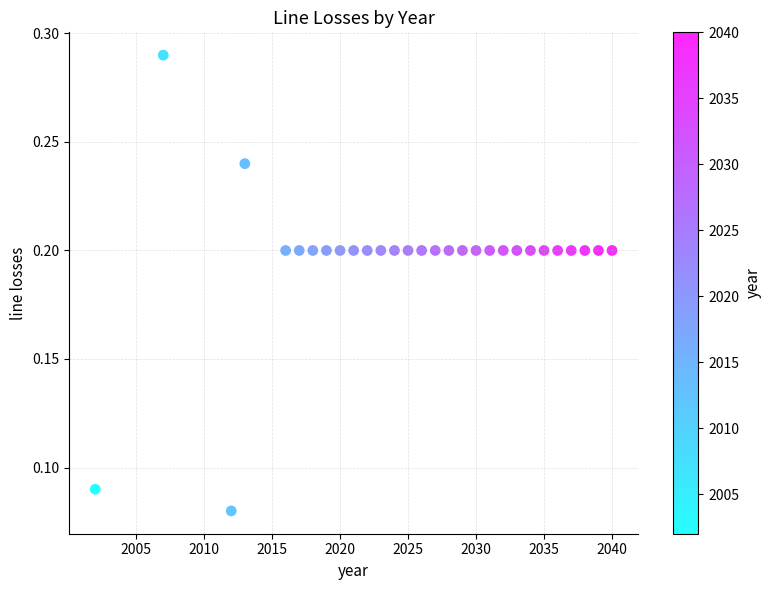

What is the range of X values (max minus min)?

38.0